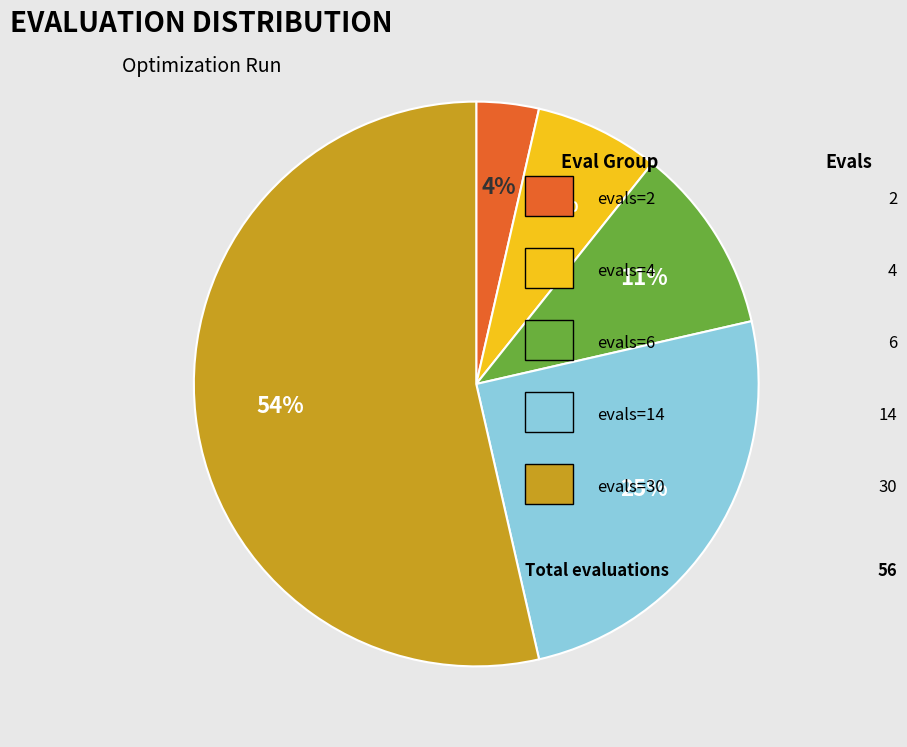

Does any single category account for the majority?

Yes